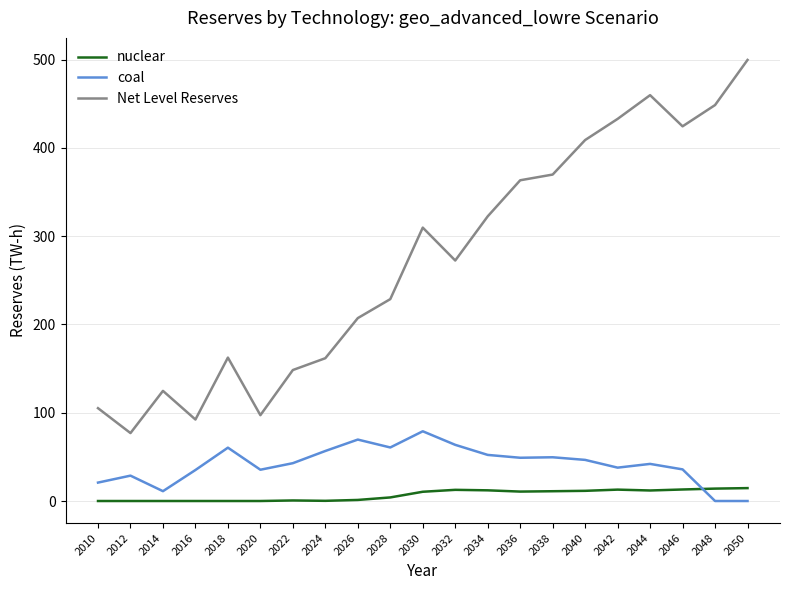

Rank the series by their maximum value, from lowest to highest.

nuclear, coal, Net Level Reserves